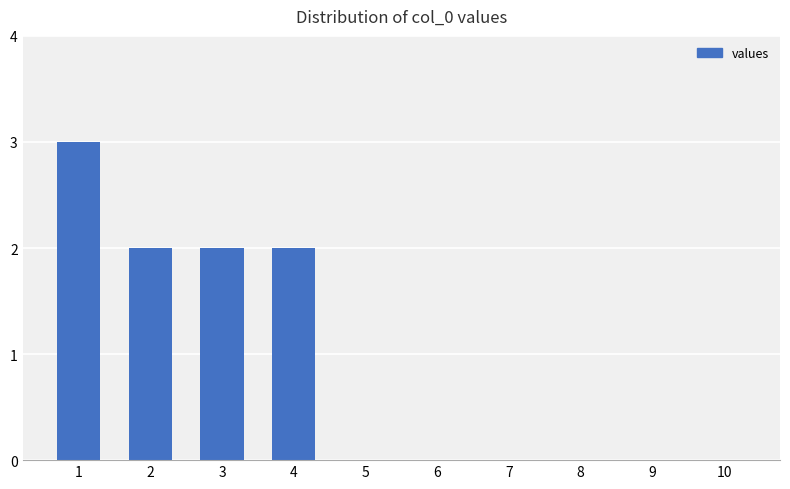

Reading left to right, list all the values displayed in this chart.

1=3	2=2	3=2	4=2	5=0	6=0	7=0	8=0	9=0	10=0